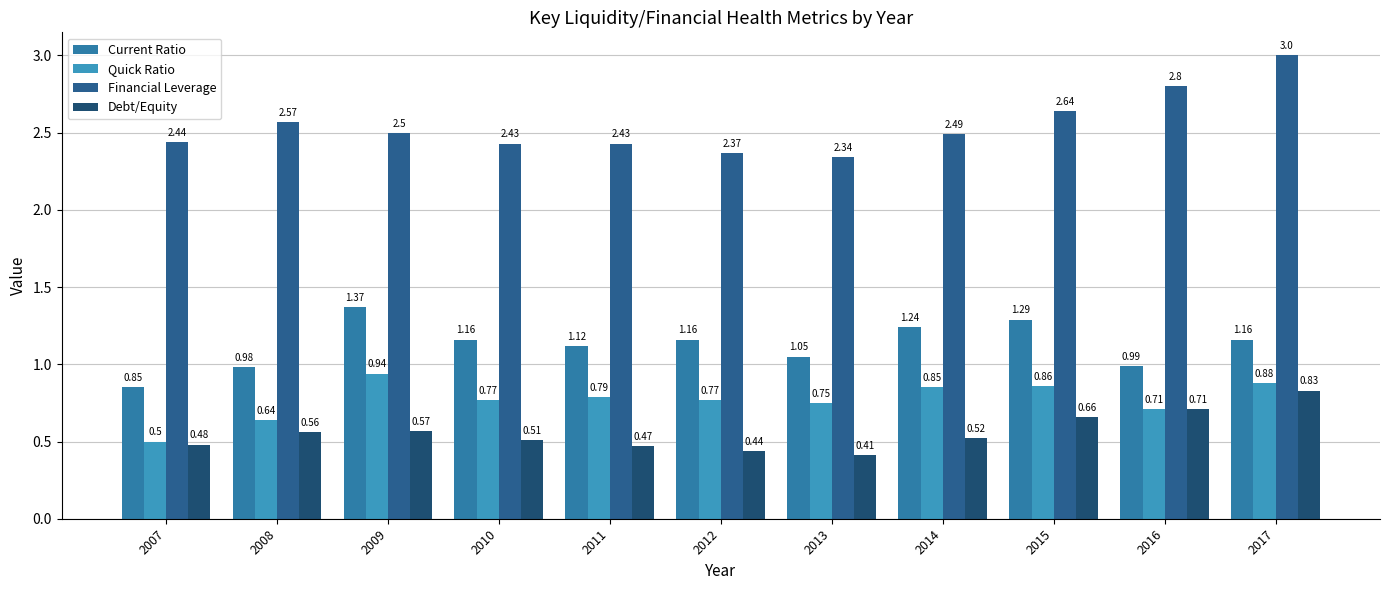

Which series has the widest spread of values?

Financial Leverage